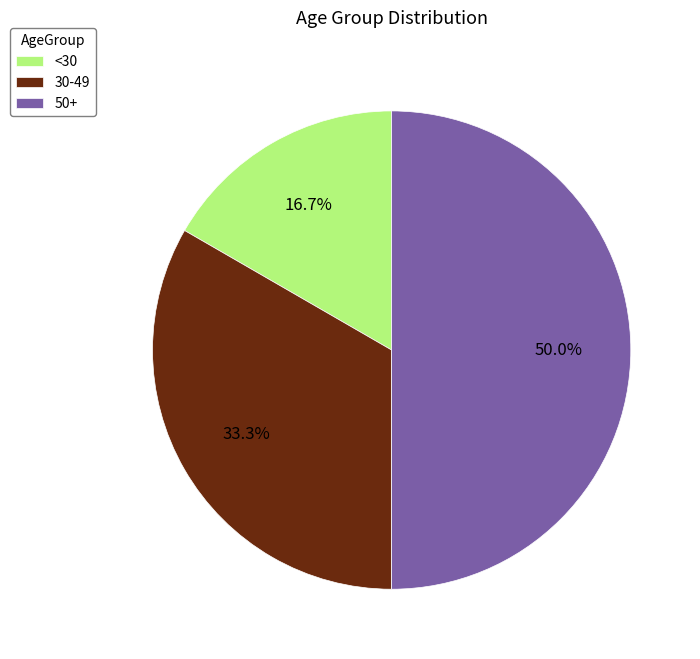

Does 30-49 represent more than half of the total?

No